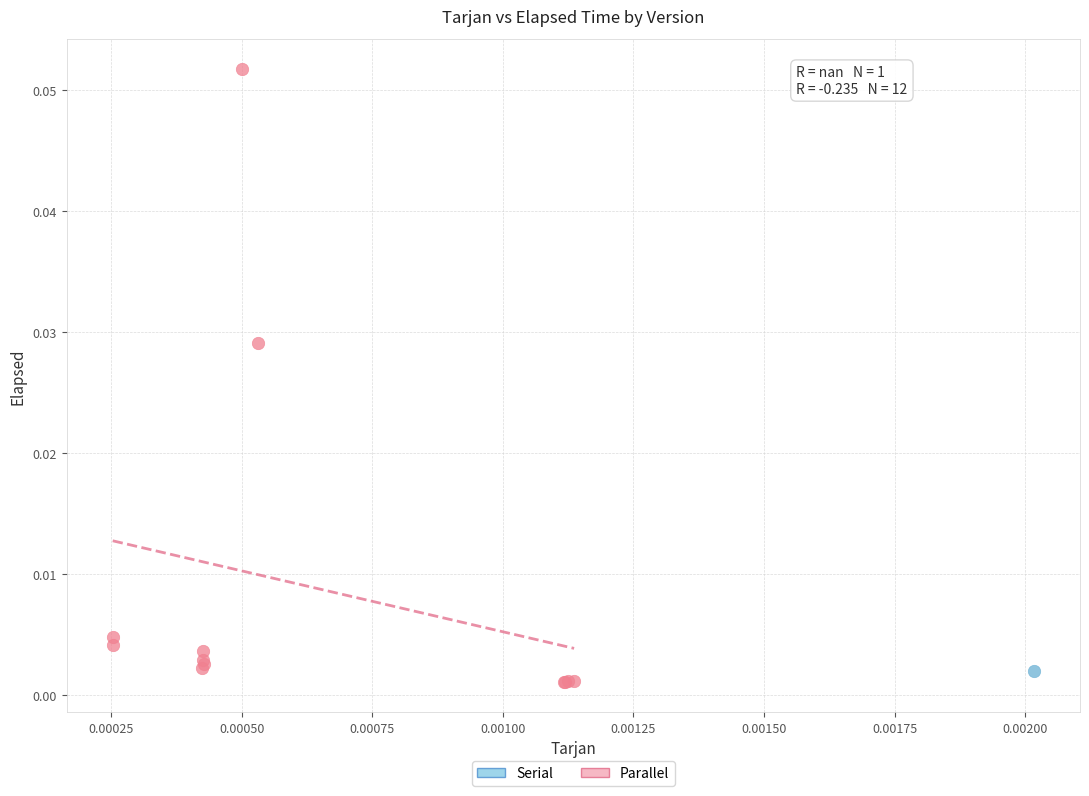

What are all the series names shown in the legend?

Serial, Parallel